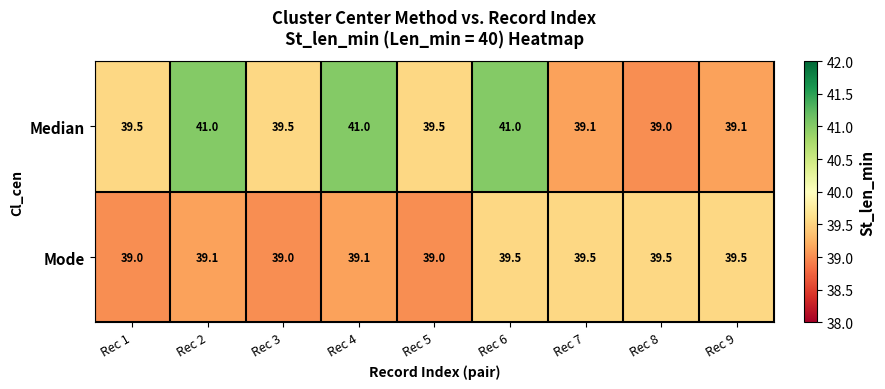

What value does the Mode series have at Rec 9?

39.5